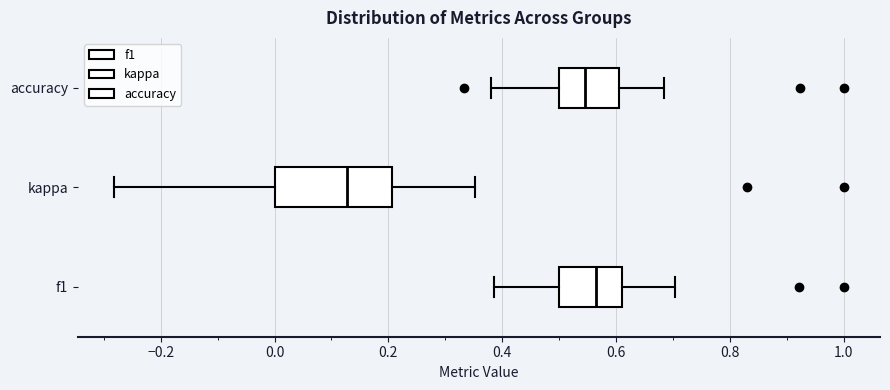

Where is the right edge of the box for kappa on the x-axis? The values are not printed on the chart, so give them approximately, as read against the axis.

0.20